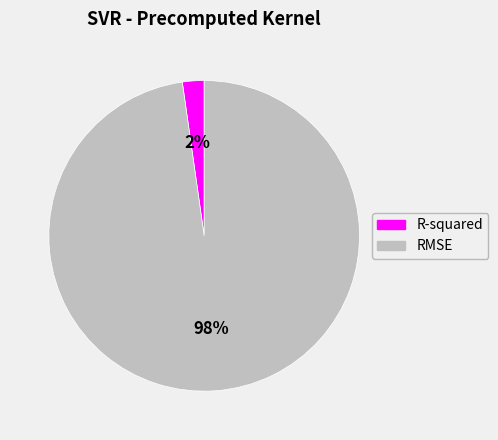

What percentage is the R-squared slice, to the nearest percent?

2%